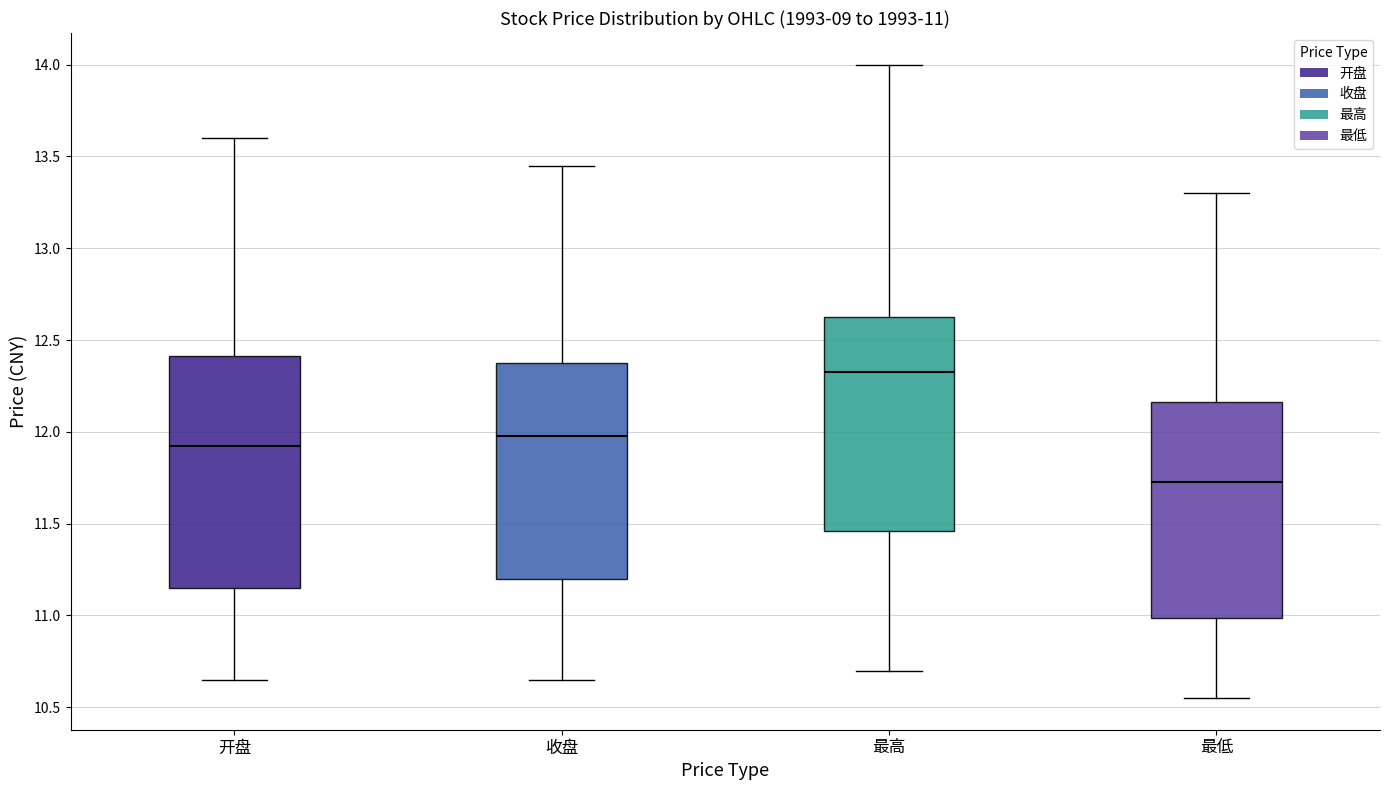

Which box is the tallest, from its lower edge to its upper edge?

开盘